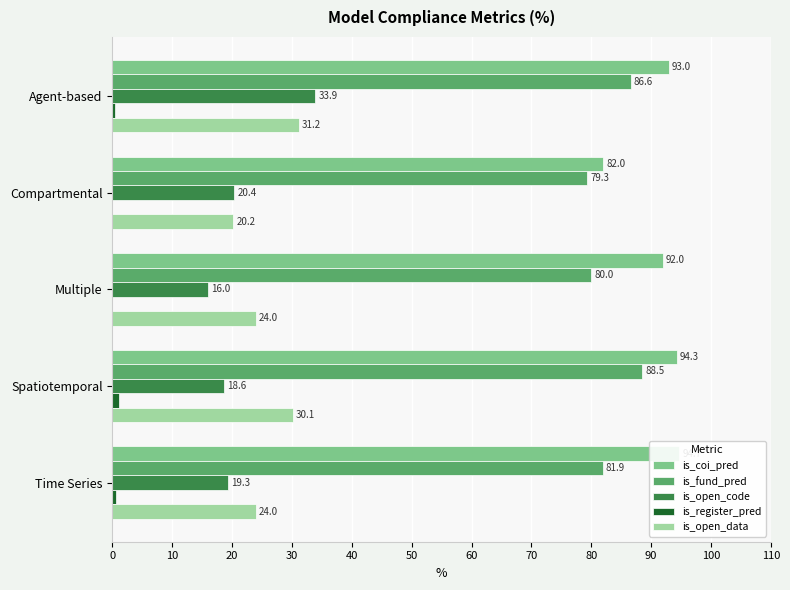

Which series changed the most between Compartmental and Multiple?

is_coi_pred